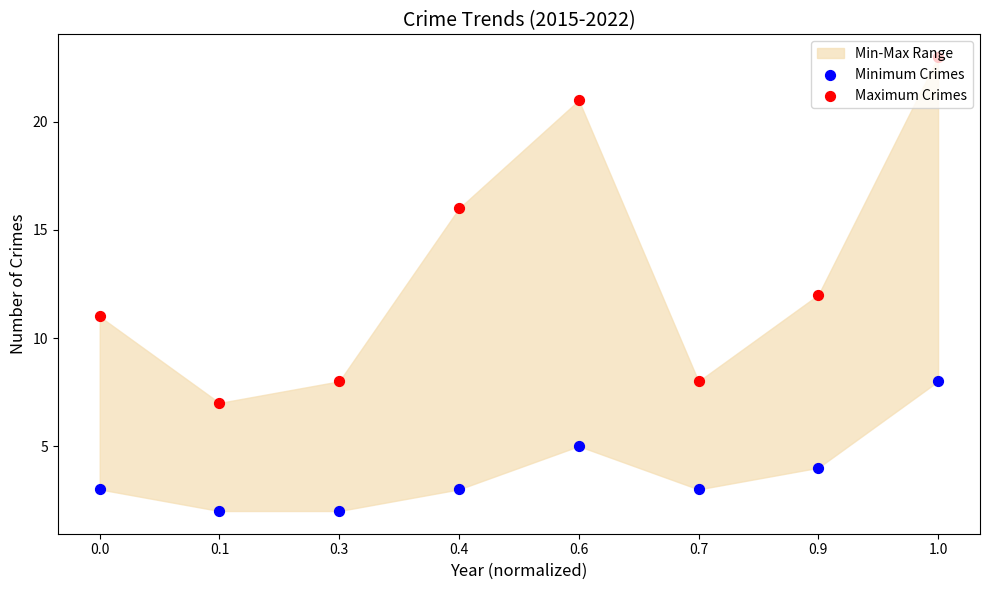

Which series has the largest Y range (max minus min)?

Maximum Crimes